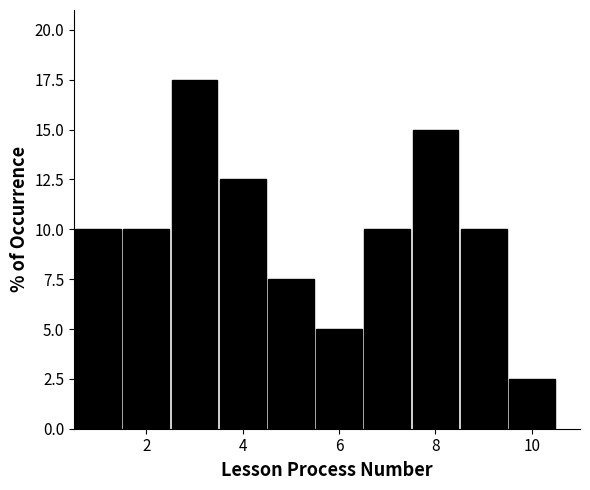

Reading left to right, list every bar in this chart as the range it spans on the x-axis followed by its height. Neither the bar edges nor the heights are printed on the chart, so give them approximately, as read against the axes.

0.5 to 1.5: 10.0
1.5 to 2.5: 10.0
2.5 to 3.5: 17.5
3.5 to 4.5: 12.5
4.5 to 5.5: 7.5
5.5 to 6.5: 5.0
6.5 to 7.5: 10.0
7.5 to 8.5: 15.0
8.5 to 9.5: 10.0
9.5 to 10.5: 2.5